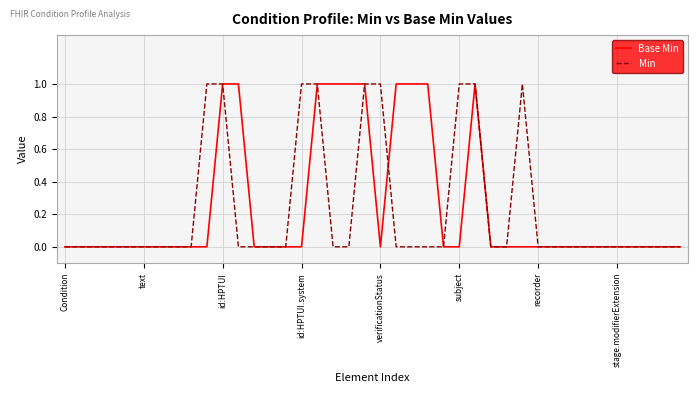

What is the label of the 13th point from the right?

27